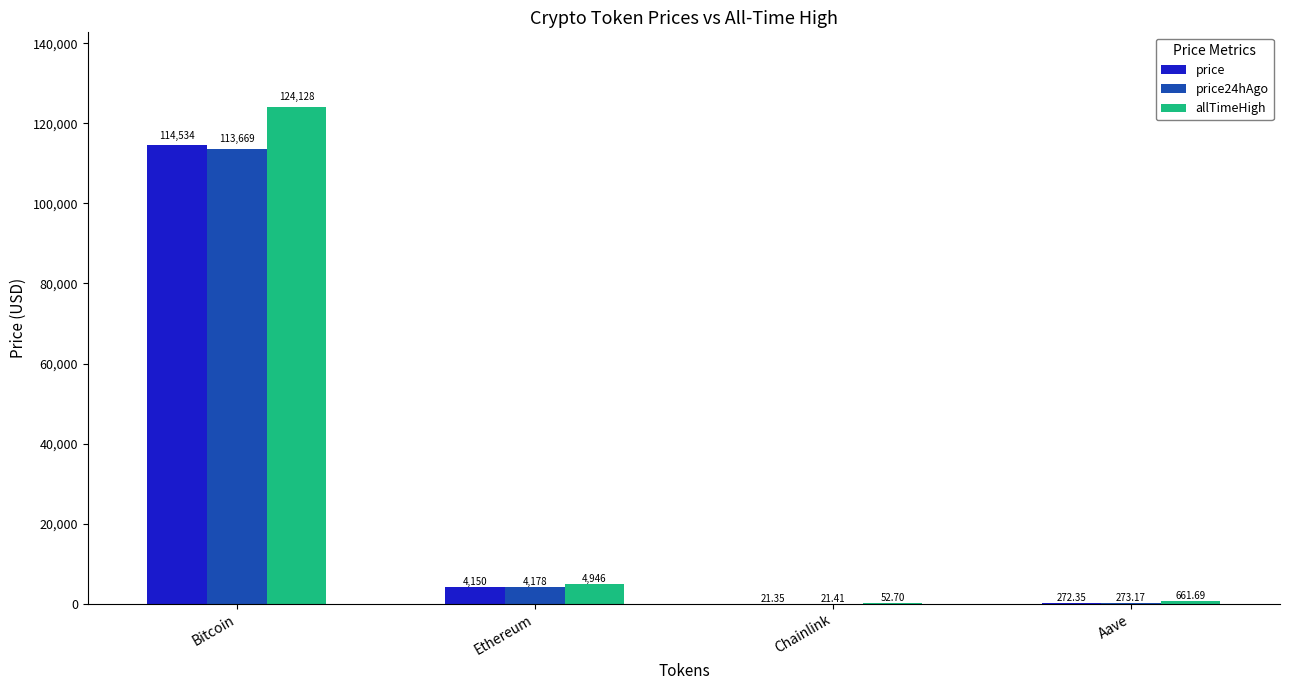

At which category does the chart reach its peak across all series?

Bitcoin